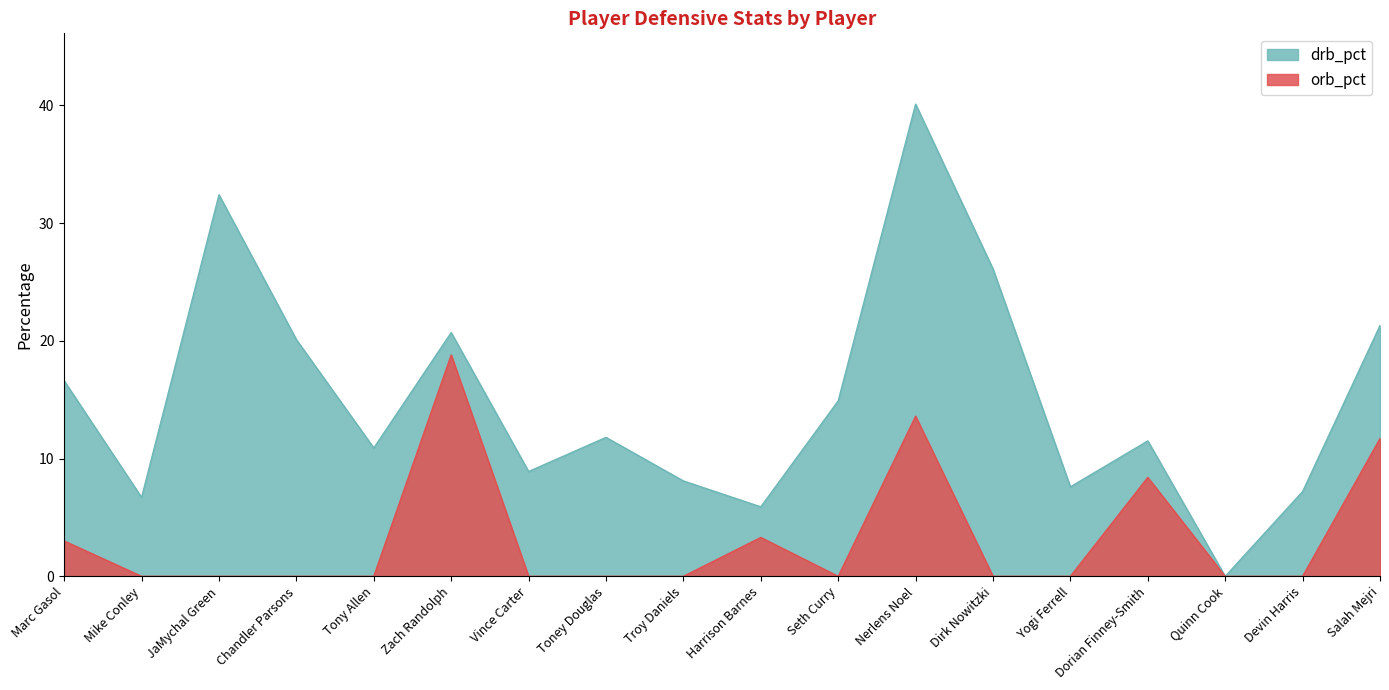

Count the number of data series in this chart.

2